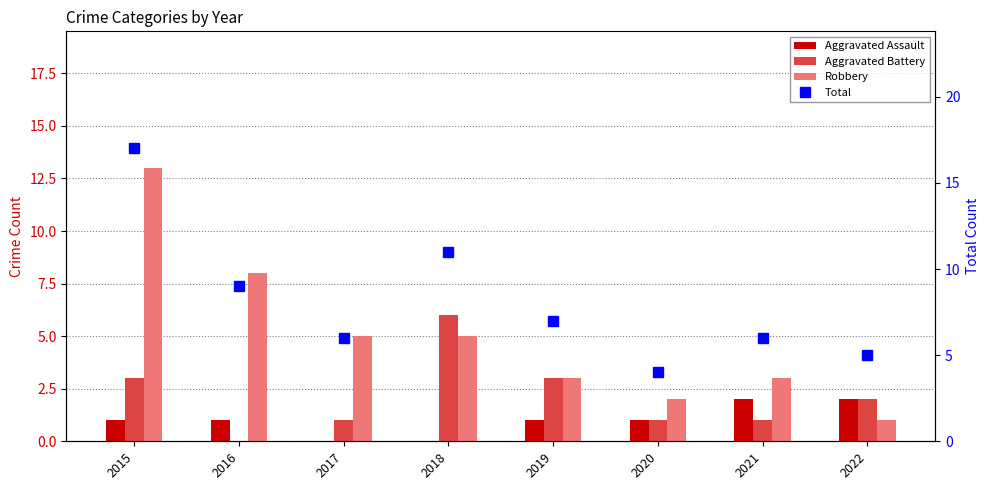

Reading left to right, extract all data points from this chart.

Aggravated Assault: 1	1	0	0	1	1	2	2
Aggravated Battery: 3	0	1	6	3	1	1	2
Robbery: 13	8	5	5	3	2	3	1
Total: 17	9	6	11	7	4	6	5